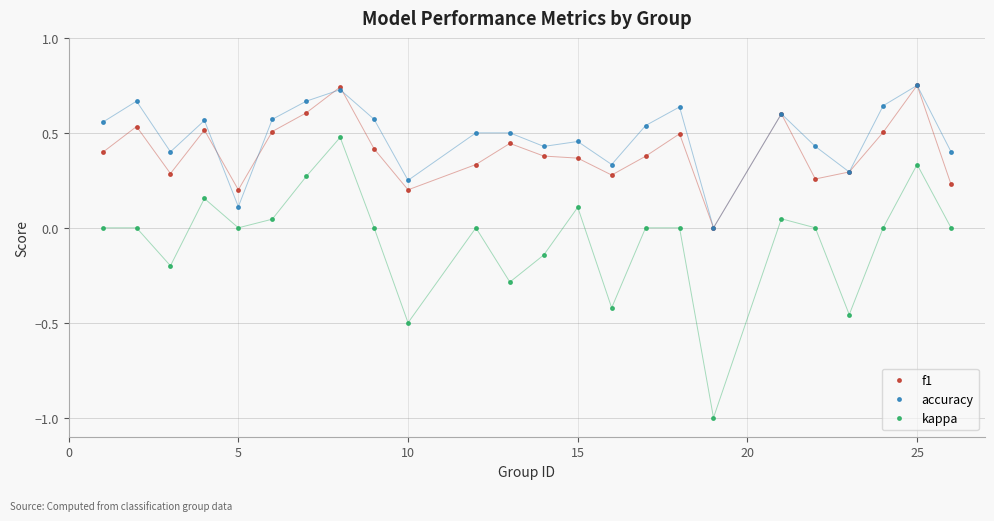

True or false: f1 and kappa intersect in this chart.

False